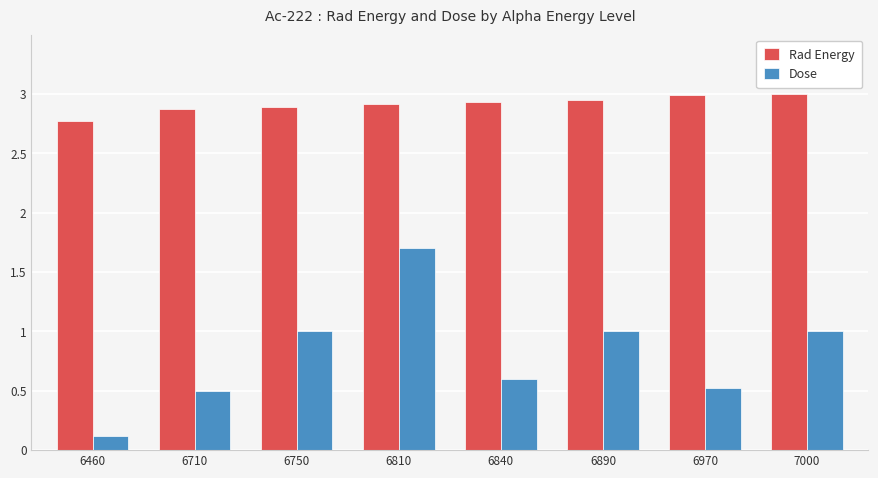

What is the approximate value of Rad Energy at 6750?

2.9